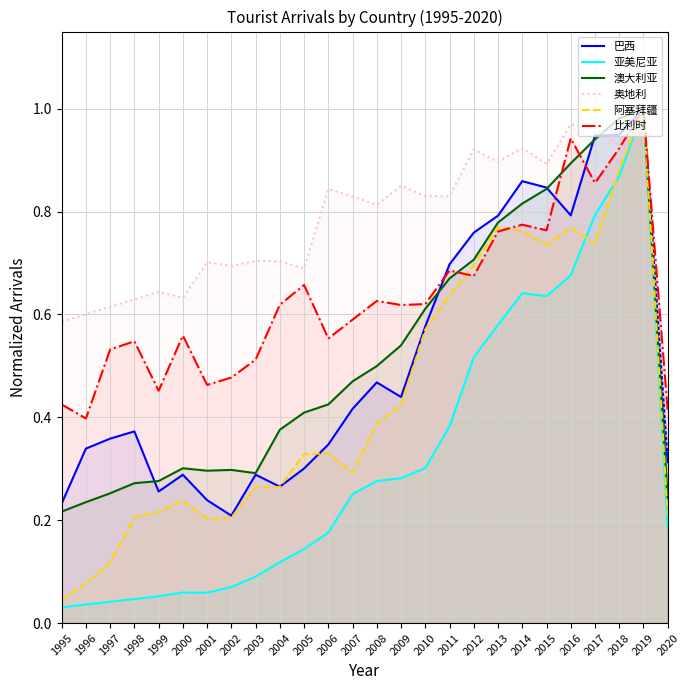

List the labels in order of 奥地利 value, smallest first.

2020, 1995, 1996, 1997, 1998, 2000, 1999, 2005, 2002, 2001, 2004, 2003, 2008, 2011, 2007, 2010, 2006, 2009, 2015, 2013, 2012, 2014, 2018, 2017, 2016, 2019